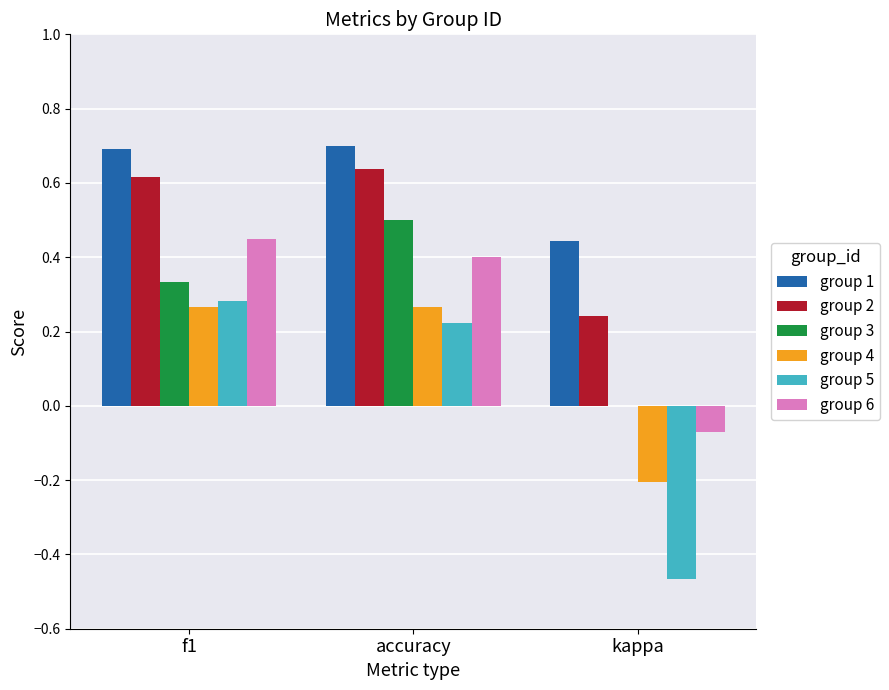

What is the maximum value shown in the chart?

0.7